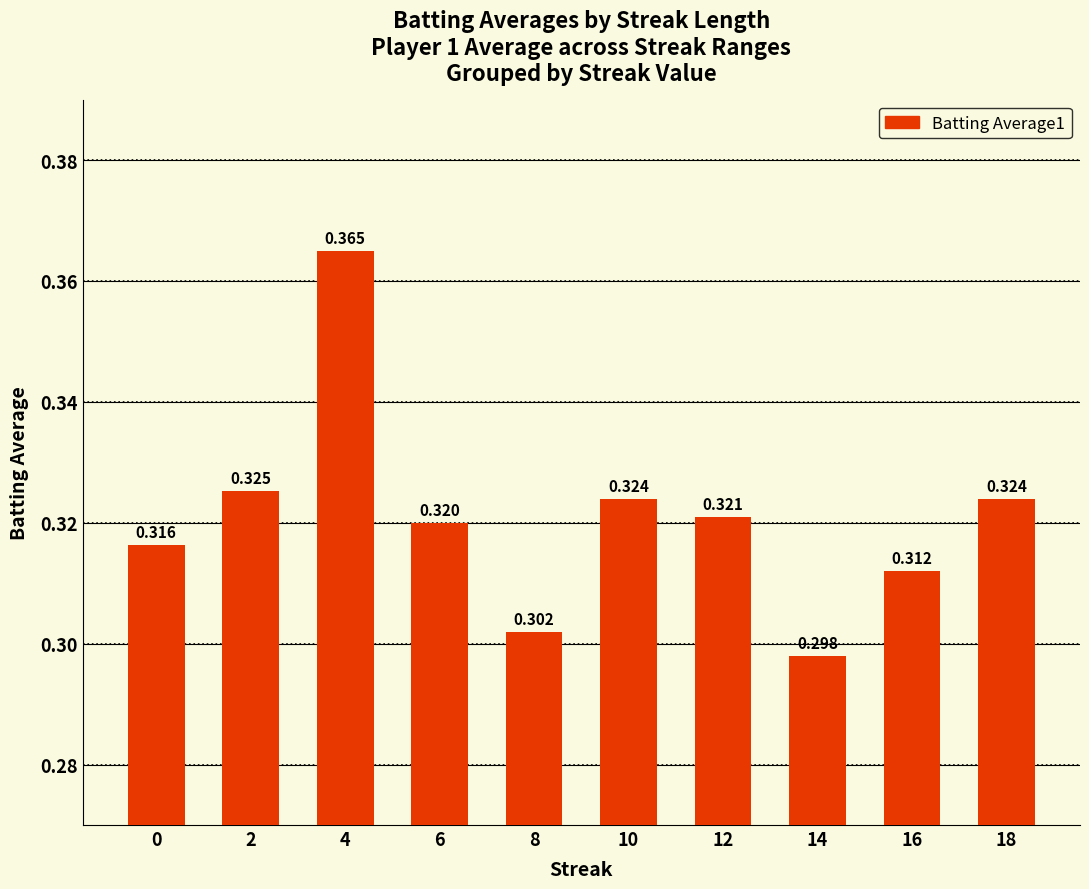

What is the sum of the values at 8 and 6?

0.6